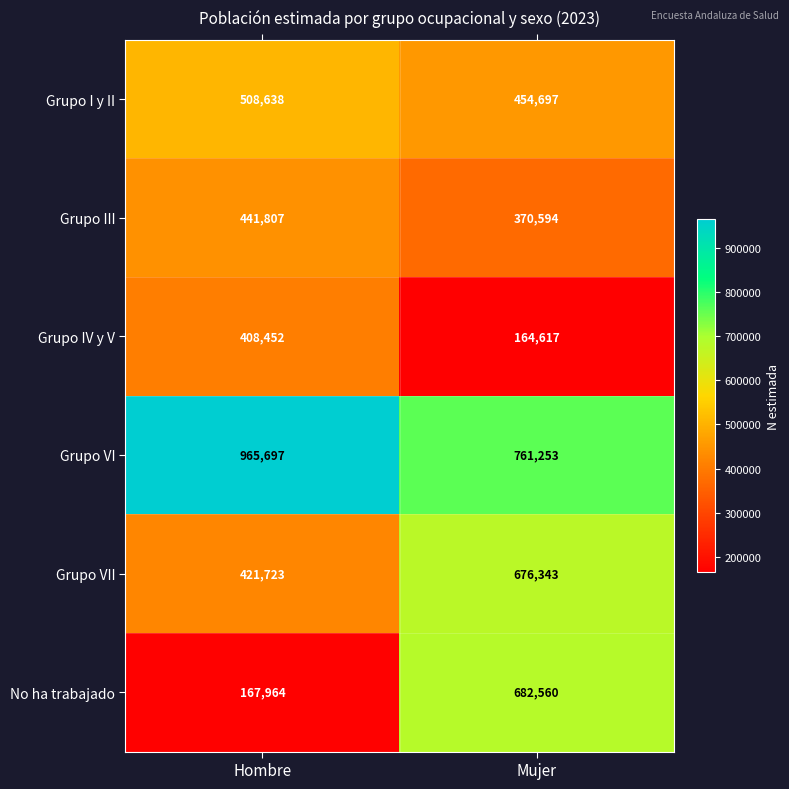

The Grupo III series shows 756887 at Hombre. True or false?

False